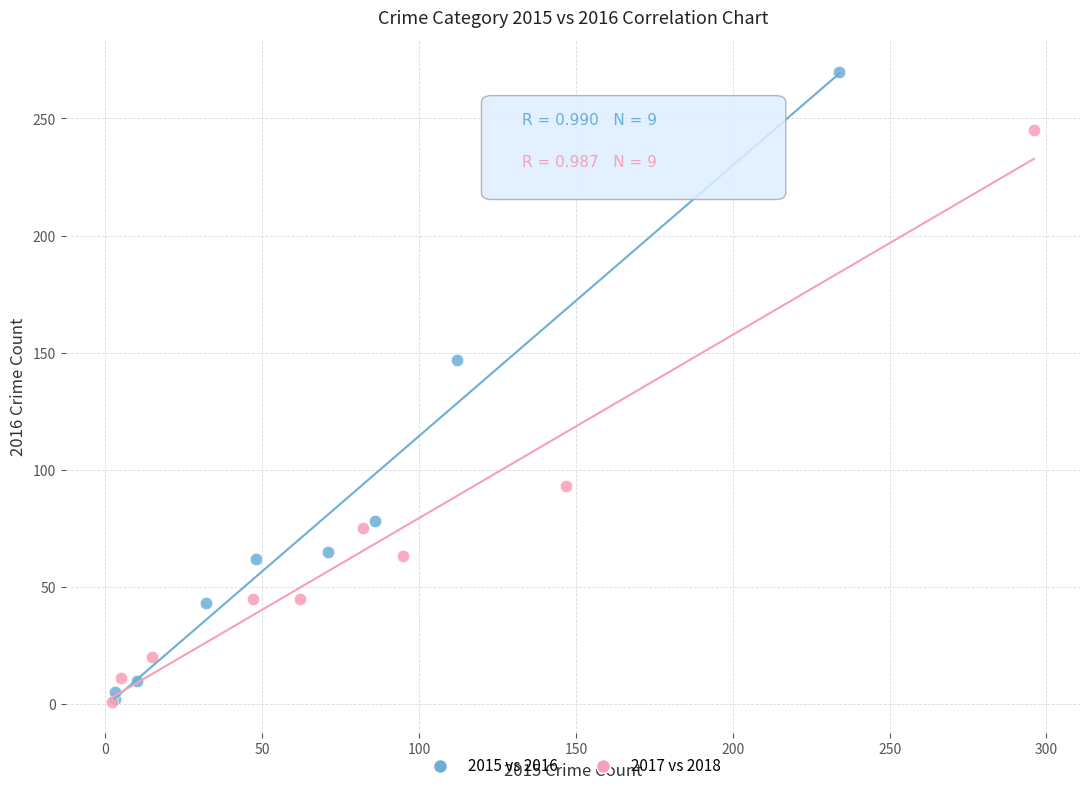

Which series has the widest spread of Y values?

2015 vs 2016